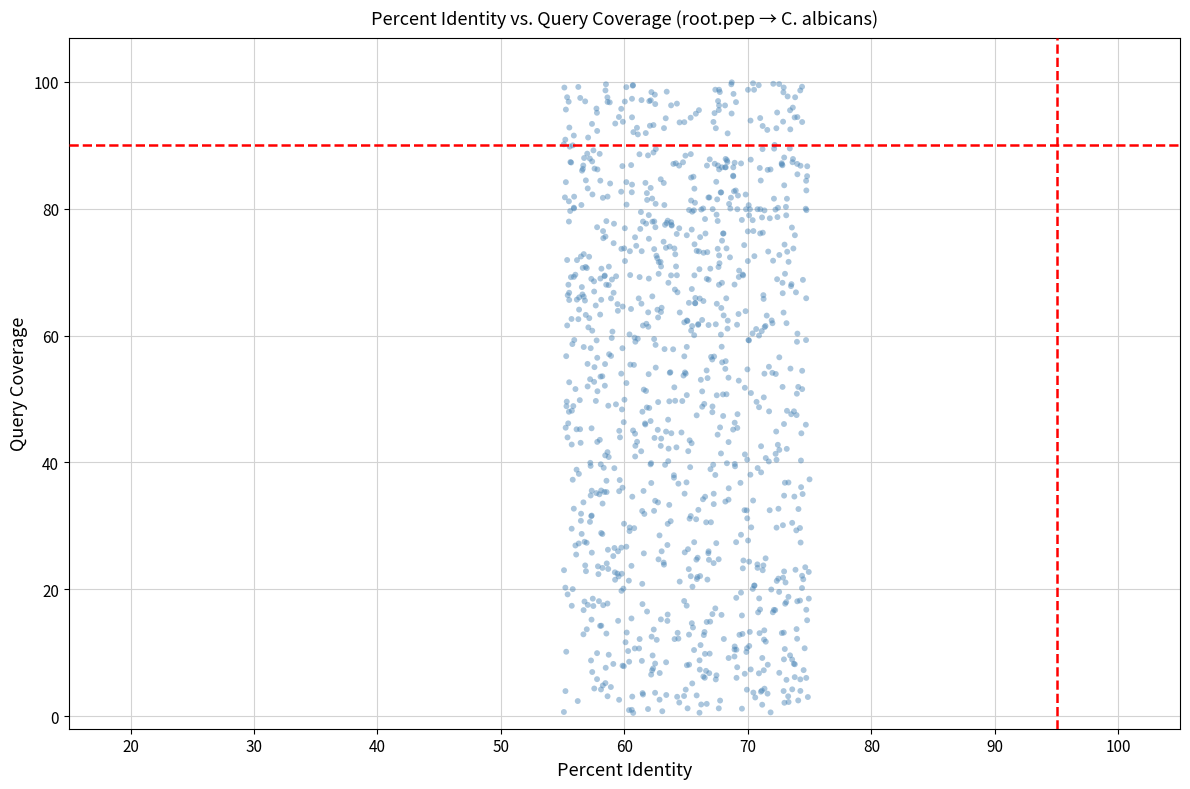

What is the range of Y values (max minus min)?

99.4